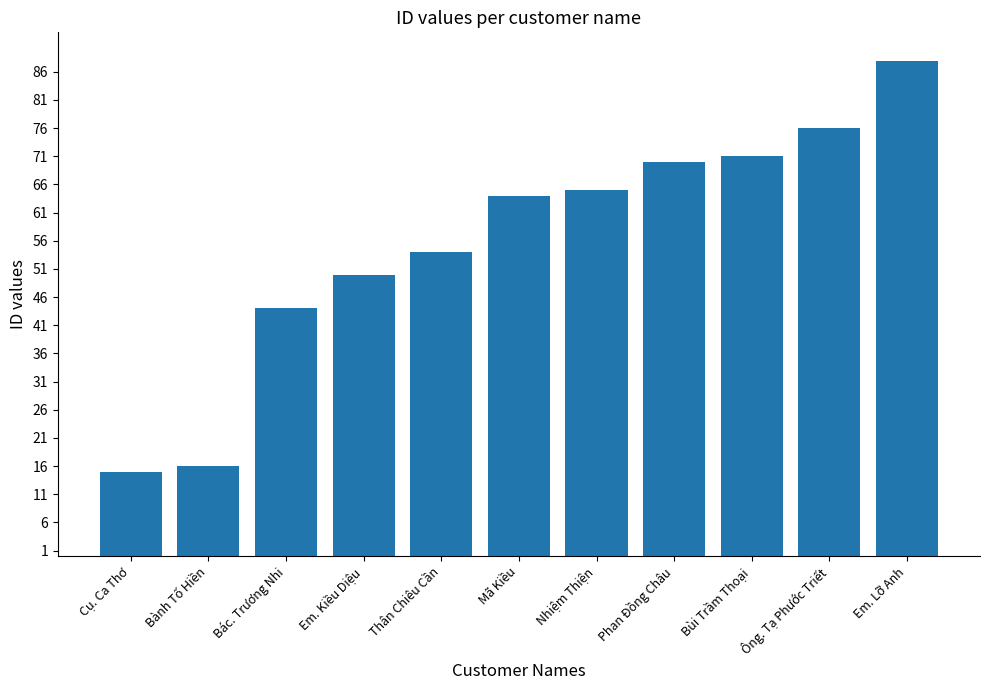

What is the difference between the second highest and second lowest values?

60